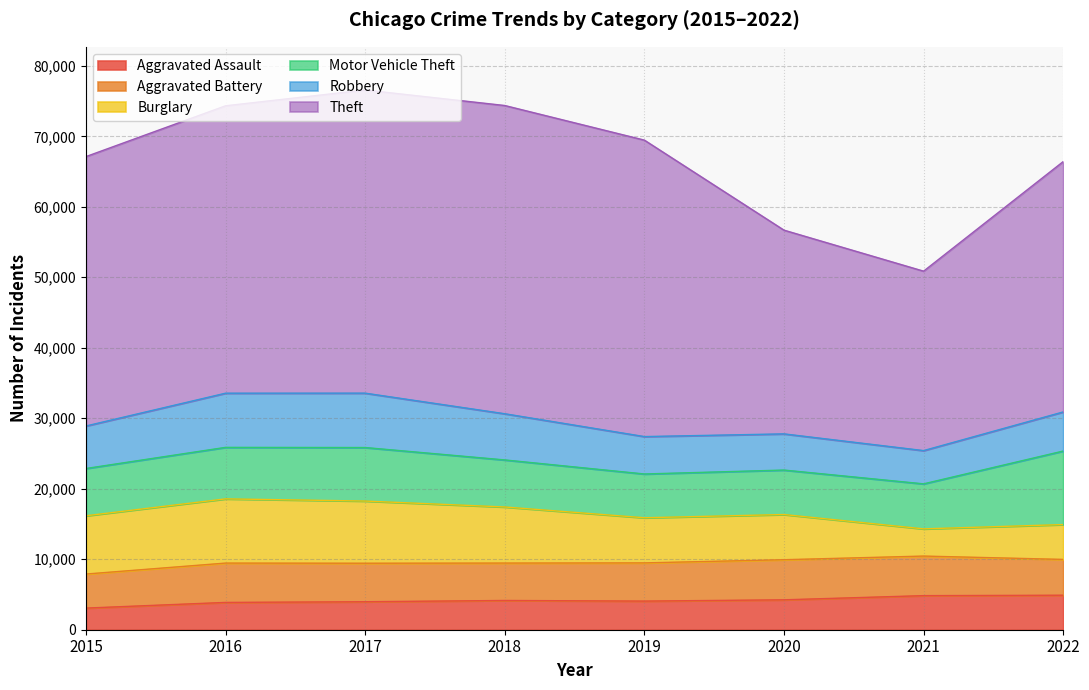

What is the highest value of the Robbery series?

7715